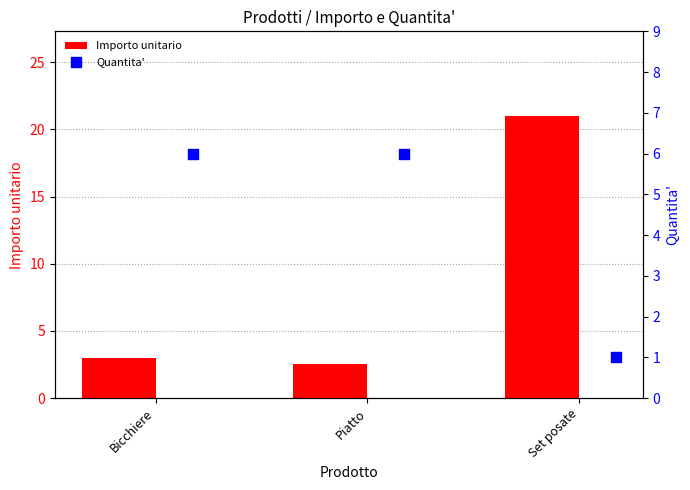

Which series has the largest Y range (max minus min)?

Importo unitario